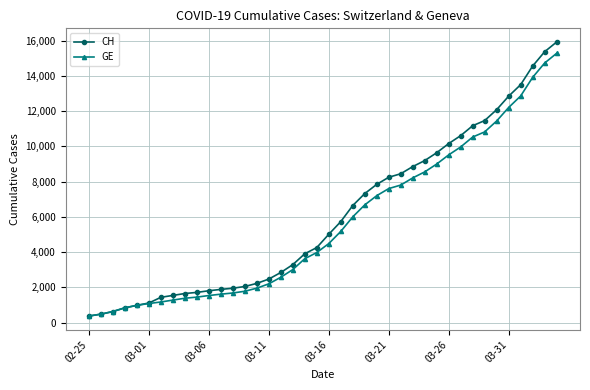

What is the average value of the CH series?

6053